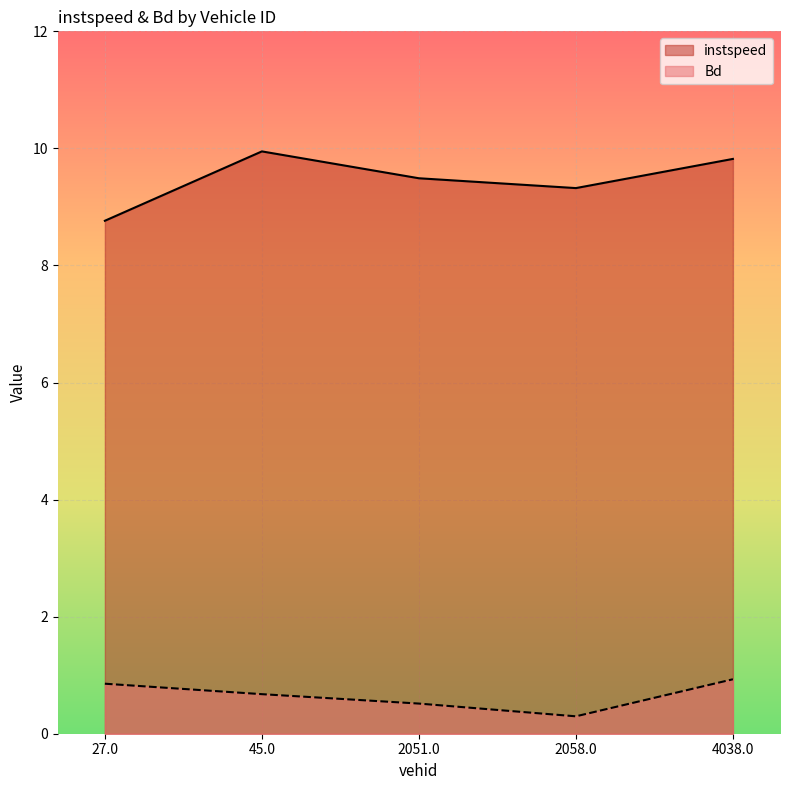

What is the difference between the maximum and second lowest values in the instspeed series?

0.6